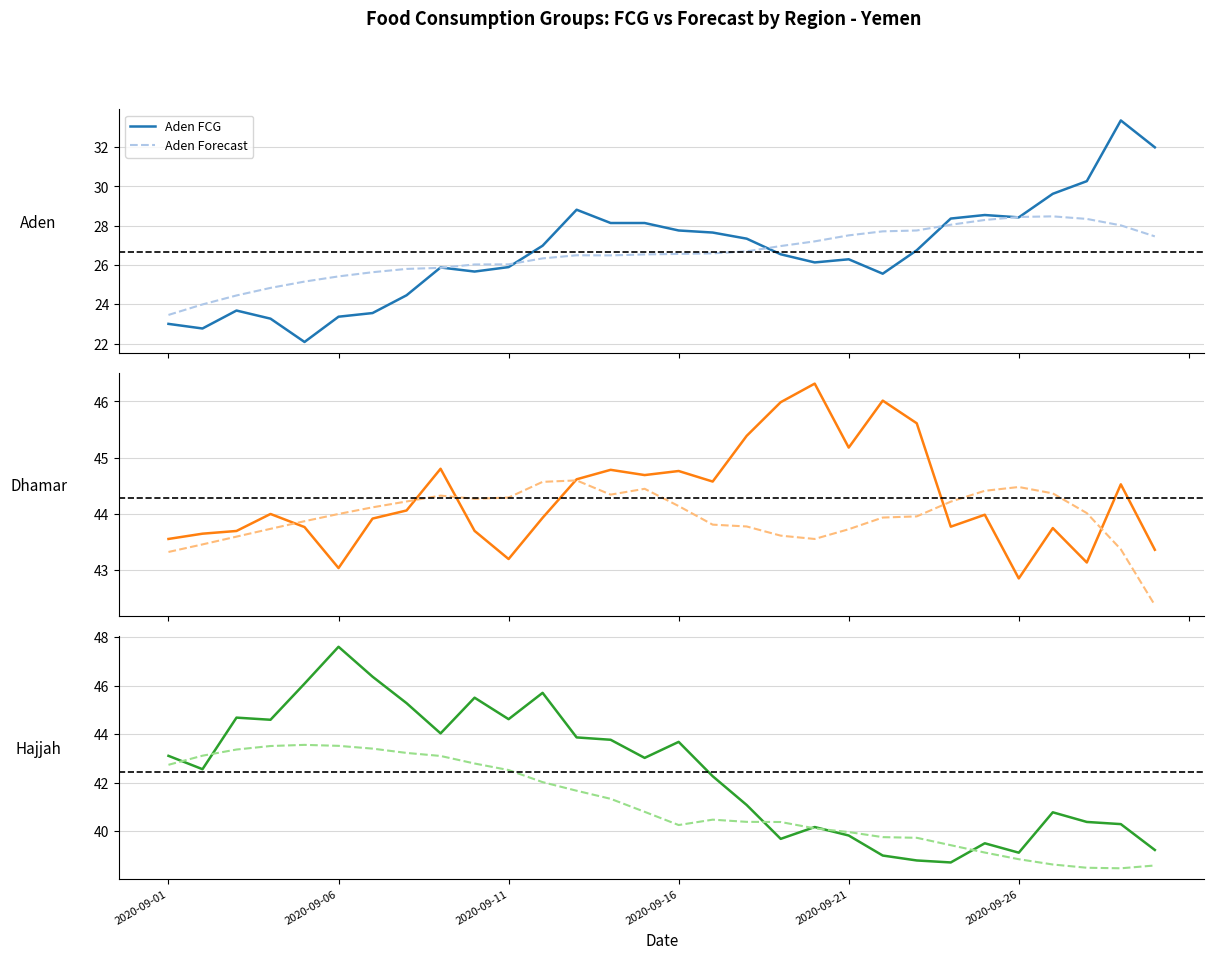

Reading left to right, list all the values displayed in this chart.

Aden FCG: 23.0	22.8	23.7	23.3	22.1	23.4	23.6	24.5	25.9	25.7	25.9	27.0	28.8	28.1	28.1	27.8	27.7	27.3	26.5	26.1	26.3	25.6	26.7	28.4	28.5	28.4	29.6	30.3	33.4	32.0
Aden Forecast: 23.5	24.0	24.4	24.8	25.2	25.4	25.6	25.8	25.9	26.0	26.0	26.3	26.5	26.5	26.5	26.6	26.6	26.7	27.0	27.2	27.5	27.7	27.8	28.1	28.3	28.4	28.5	28.3	28.0	27.5
Dhamar FCG: 43.5	43.6	43.7	44.0	43.8	43.0	43.9	44.1	44.8	43.7	43.2	43.9	44.6	44.8	44.7	44.8	44.6	45.4	46.0	46.3	45.2	46.0	45.6	43.8	44.0	42.8	43.7	43.1	44.5	43.4
Dhamar Forecast: 43.3	43.5	43.6	43.7	43.9	44.0	44.1	44.2	44.3	44.3	44.3	44.6	44.6	44.3	44.4	44.1	43.8	43.8	43.6	43.5	43.7	43.9	44.0	44.2	44.4	44.5	44.4	44.0	43.4	42.4
Hajjah FCG: 43.1	42.6	44.7	44.6	46.1	47.6	46.4	45.3	44.0	45.5	44.6	45.7	43.9	43.8	43.0	43.7	42.3	41.1	39.7	40.2	39.8	39.0	38.8	38.7	39.5	39.1	40.8	40.4	40.3	39.2
Hajjah Forecast: 42.7	43.1	43.4	43.5	43.6	43.5	43.4	43.2	43.1	42.8	42.5	42.0	41.7	41.3	40.8	40.2	40.5	40.4	40.4	40.1	40.0	39.8	39.7	39.4	39.1	38.8	38.6	38.5	38.5	38.6